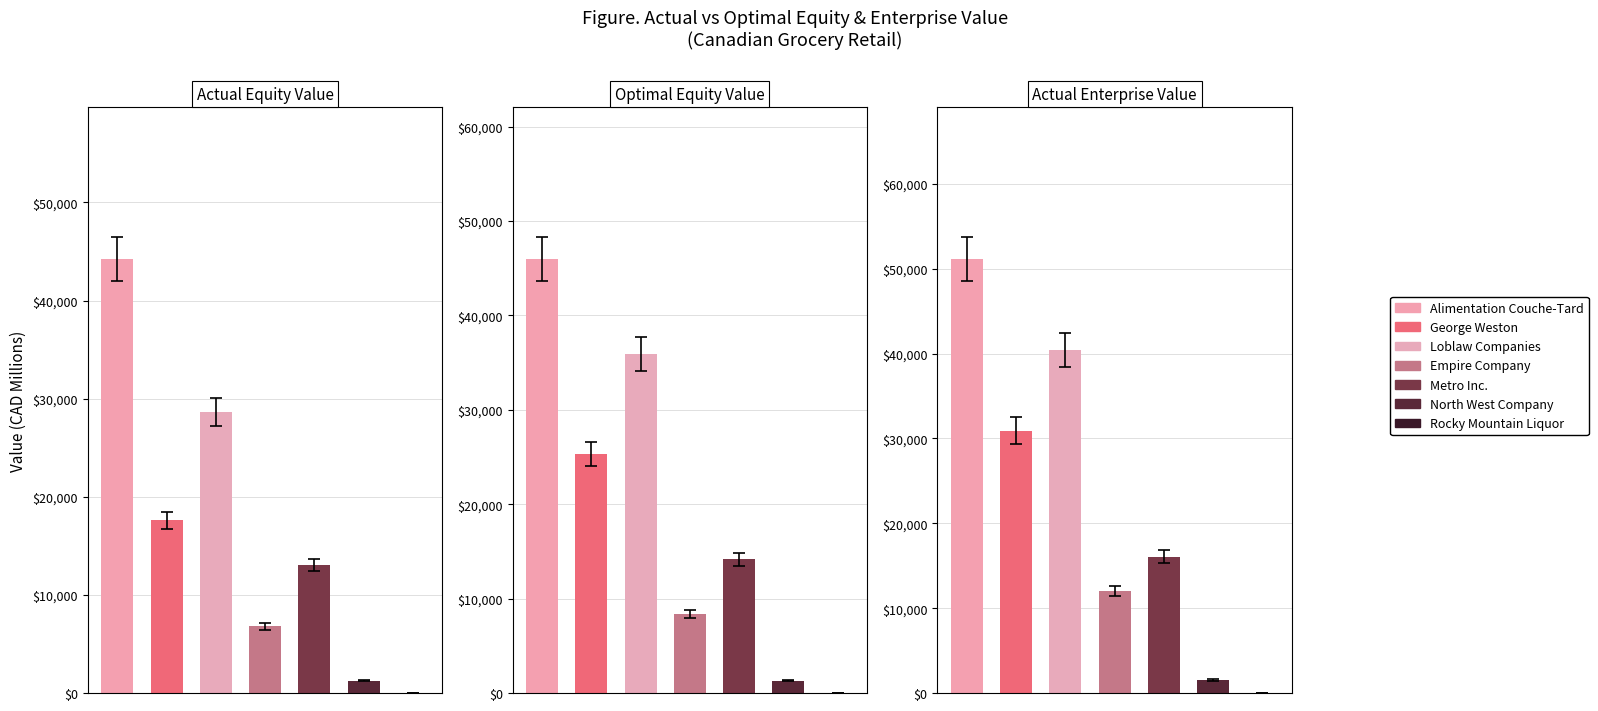

Reading right to left, what are all the values shown in this chart?

Actual Equity Value: 4.9	1253.1	13043.5	6808.8	28651.6	17607.9	44248.6
Optimal Equity Value: 15.8	1313.3	14169.6	8366.5	35891.8	25291.1	45989.9
Actual Enterprise Value: 16.6	1523.8	16083.4	11995.1	40377.3	30932.4	51156.7